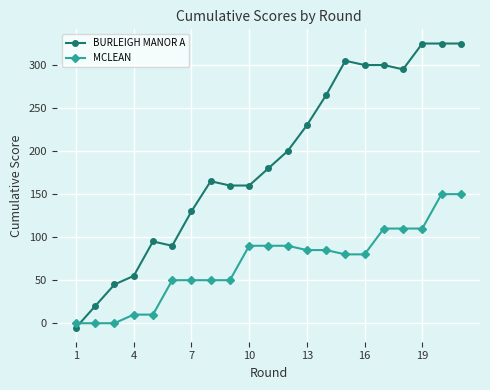

What are all the series names shown in the legend?

BURLEIGH MANOR A, MCLEAN